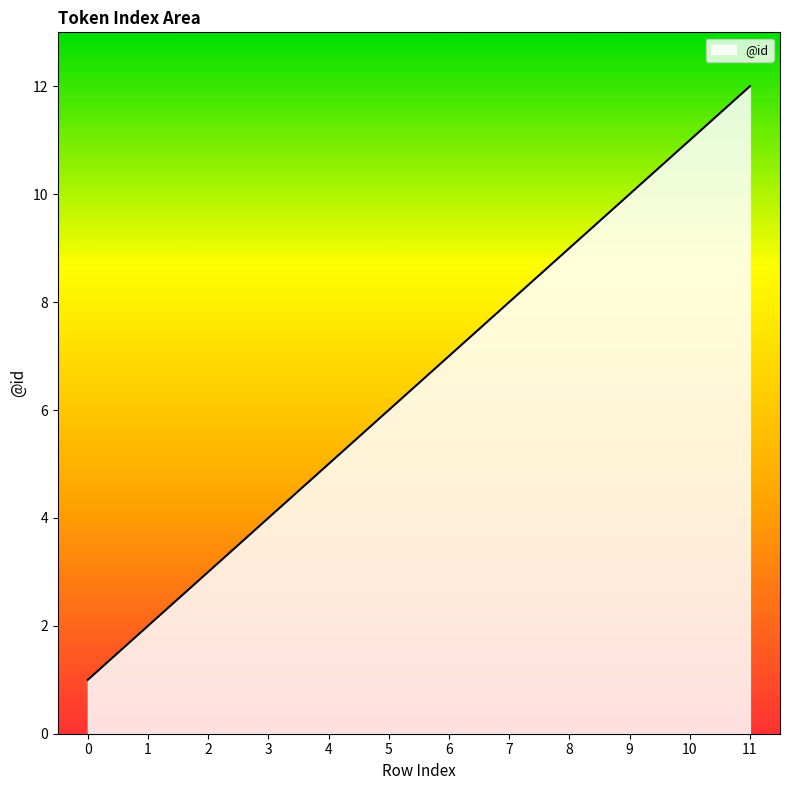

The value at 5 is 3. True or false?

False